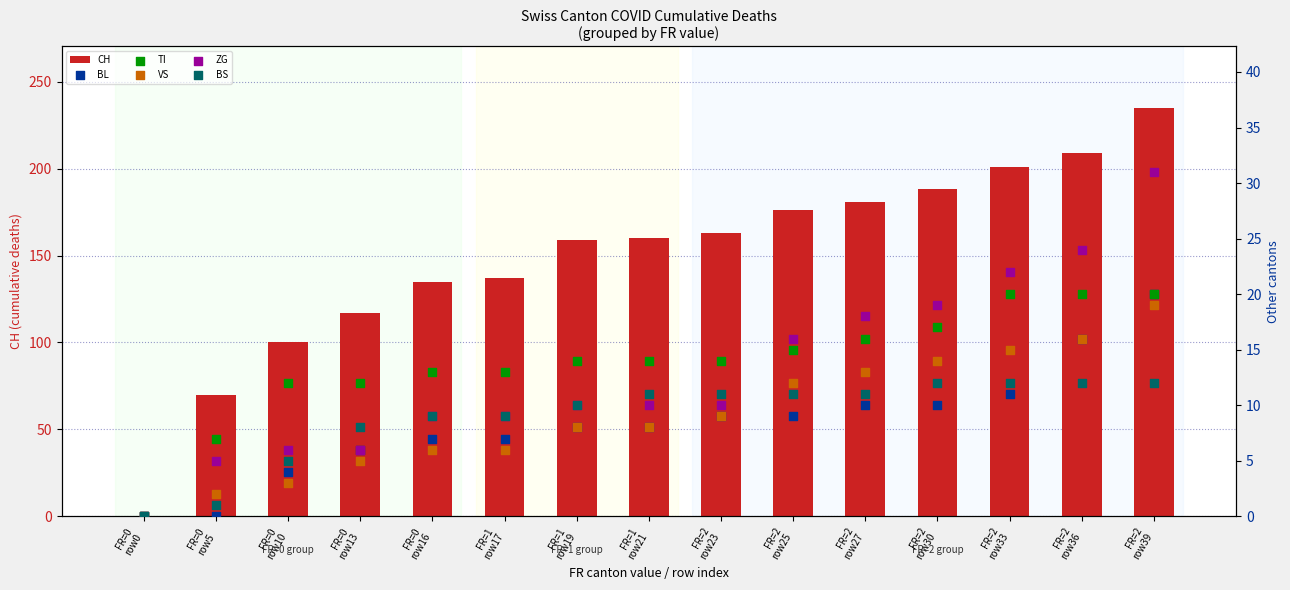

Which series has the largest Y range (max minus min)?

CH